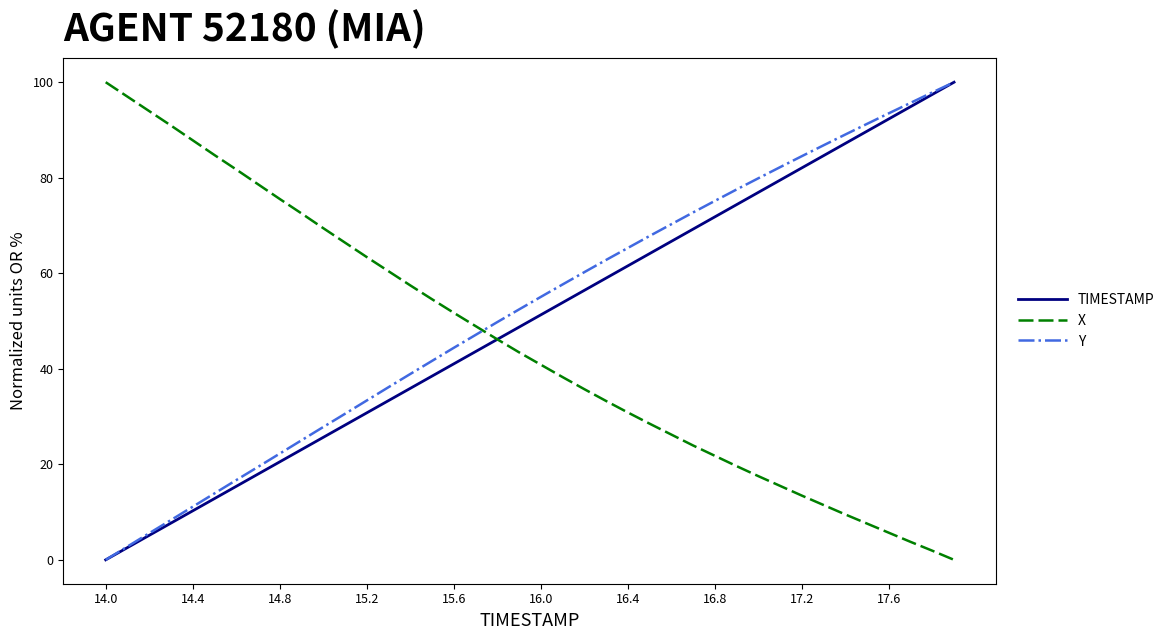

What is the maximum value for Y?

100.0